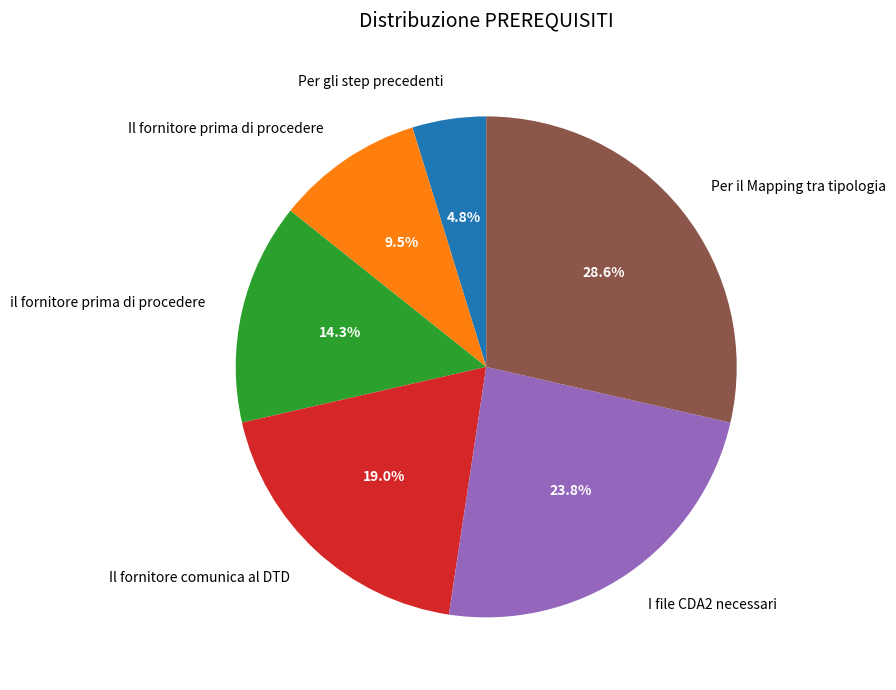

How much of the chart is everything except il fornitore prima di procedere?

85.7%